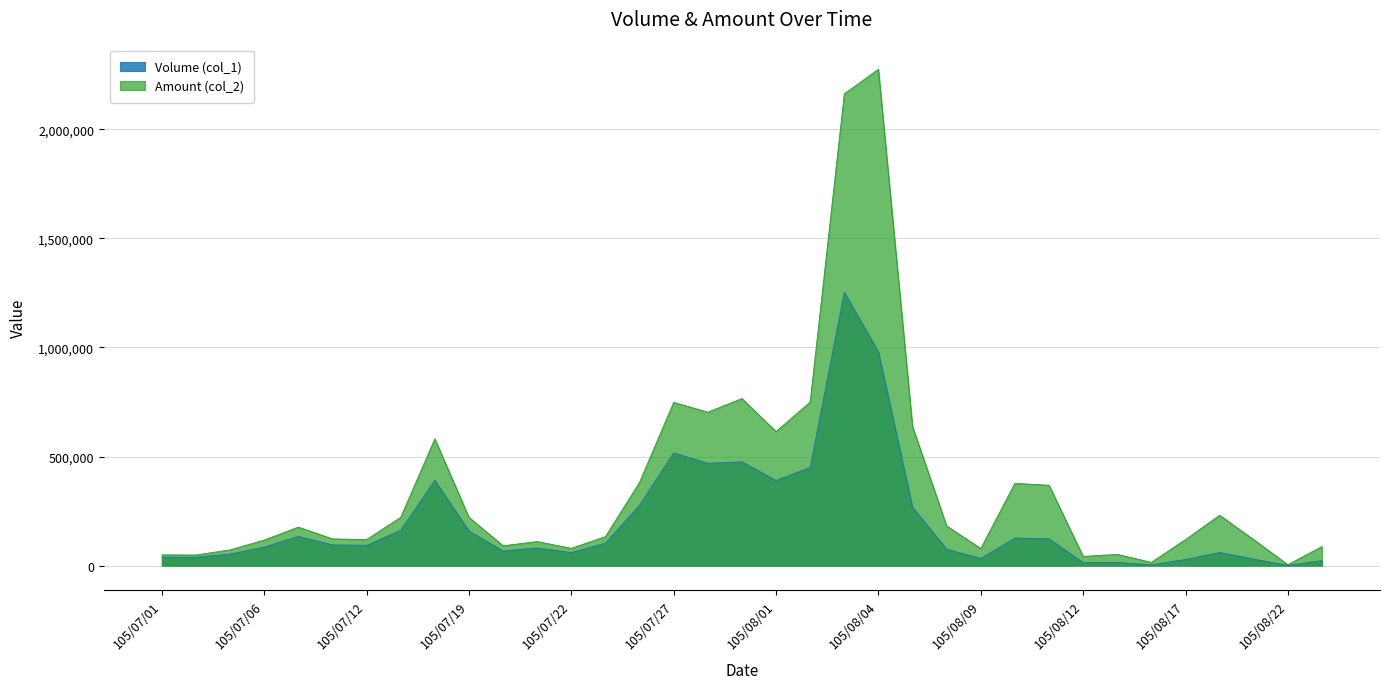

True or false: Volume (col_1) and Amount (col_2) intersect in this chart.

False